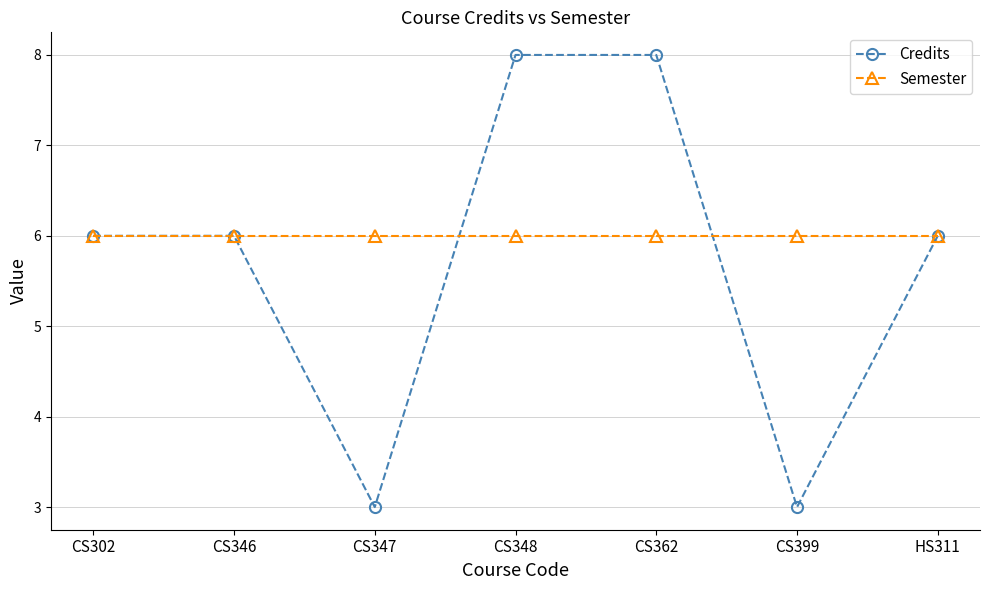

What are all the series names shown in the legend?

Credits, Semester